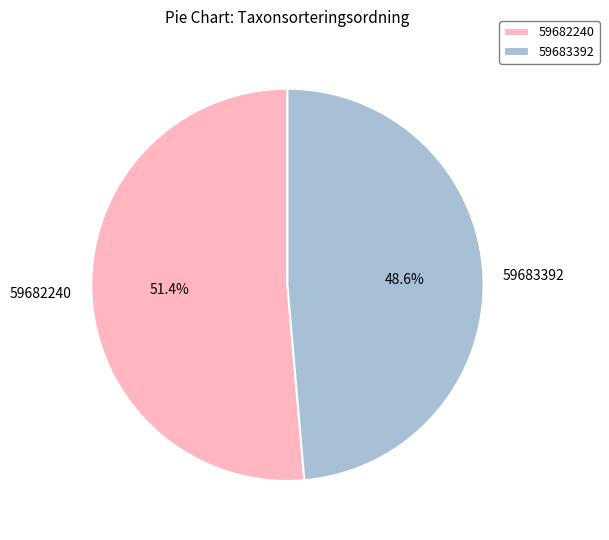

Rank the categories by value from highest to lowest.

59682240, 59683392